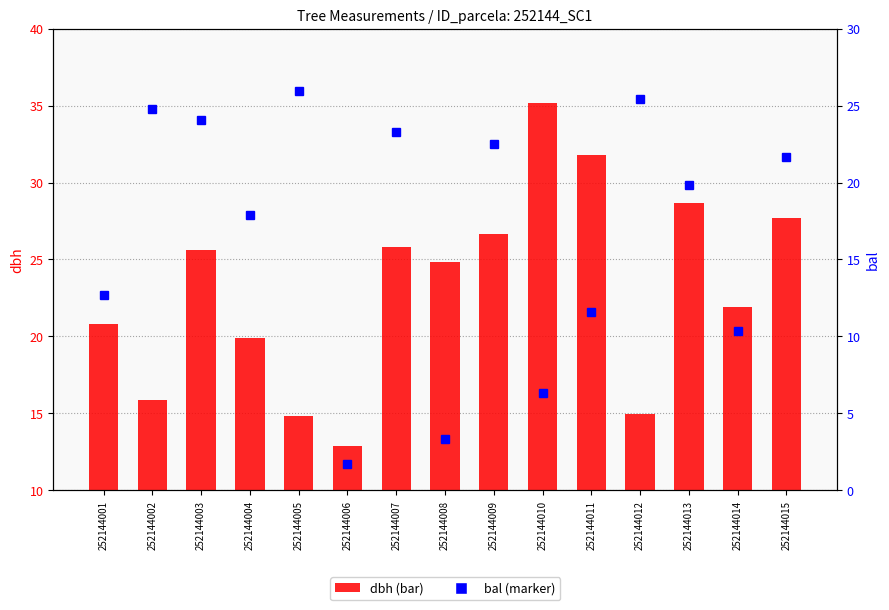

What is the minimum value for dbh?

12.9